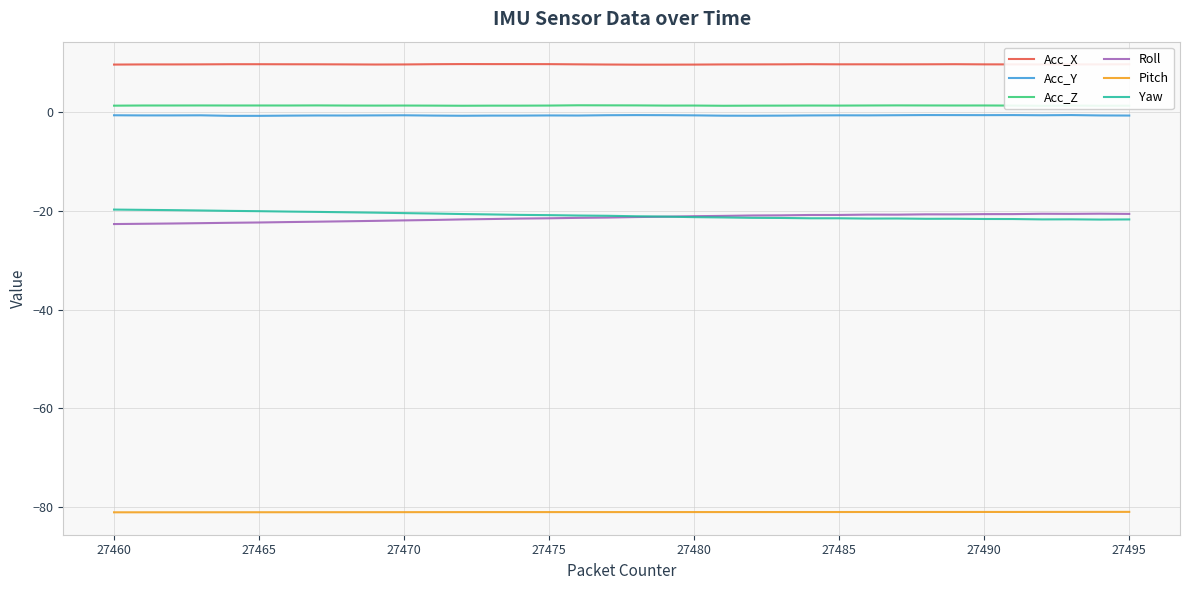

What is the minimum value for Yaw?

-21.7